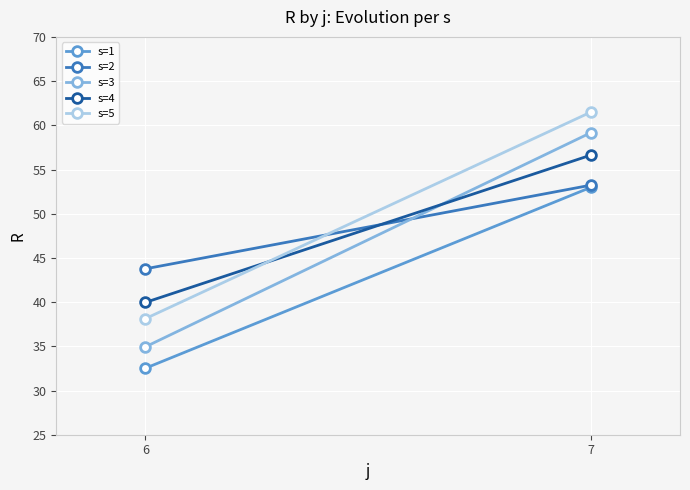

Rank the series by their maximum value, from highest to lowest.

s=5, s=3, s=4, s=2, s=1